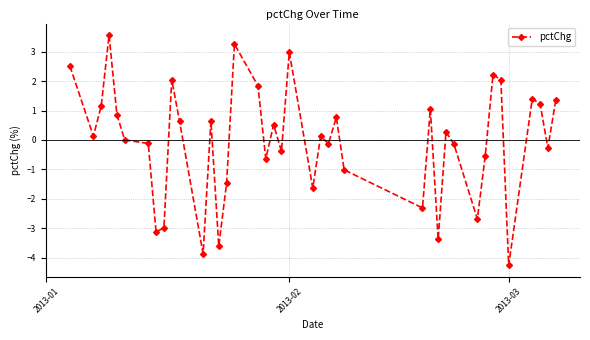

What is the value of the 8th point from the left?

-3.1